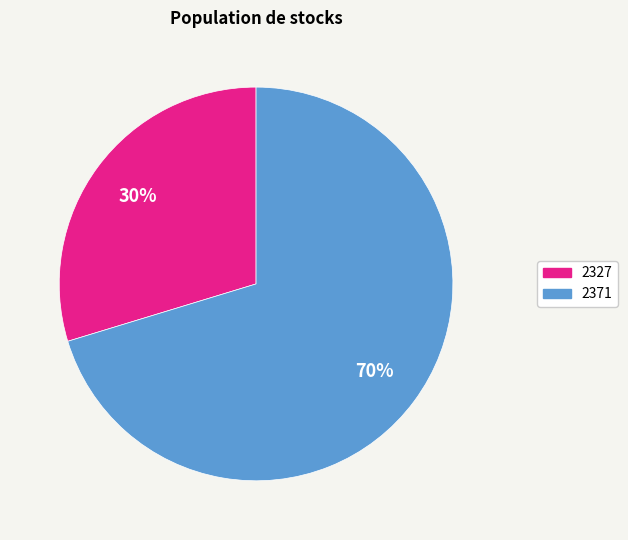

Which slice represents more than half of the pie?

2371